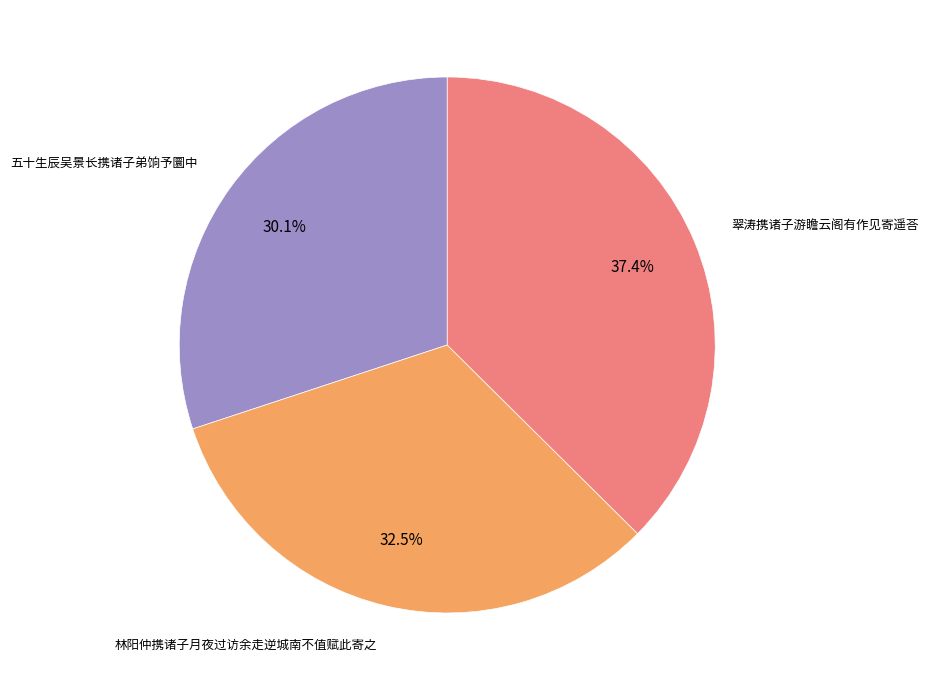

Which category has the biggest portion of the pie?

翠涛携诸子游瞻云阁有作见寄遥荅